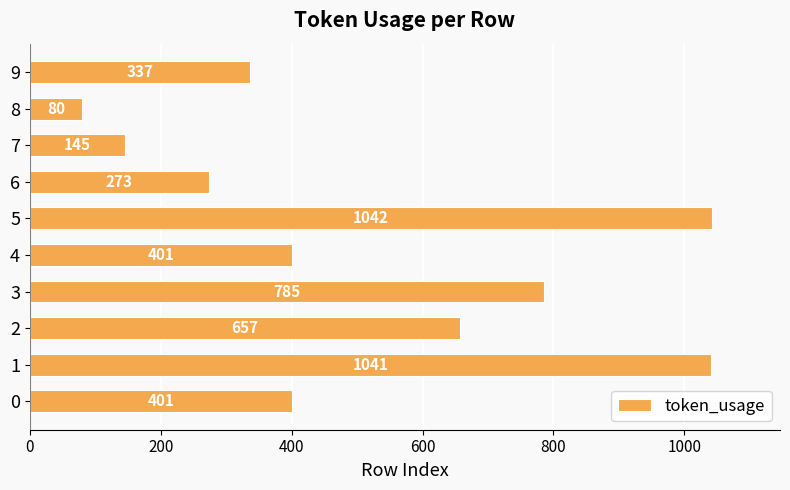

What is the difference between the second highest and second lowest values?

896